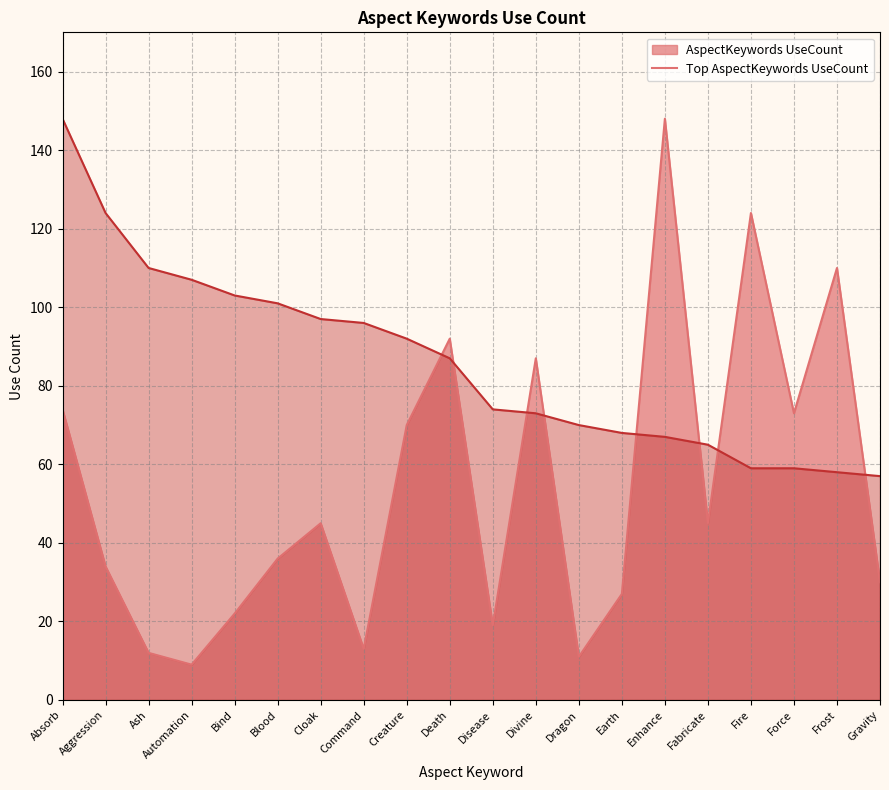

Reading right to left, transcribe all the data shown in this chart.

AspectKeywords UseCount line: 30	110	73	124	45	148	27	11	87	19	92	70	13	45	36	22	9	12	34	74
Top AspectKeywords UseCount line: 57	58	59	59	65	67	68	70	73	74	87	92	96	97	101	103	107	110	124	148